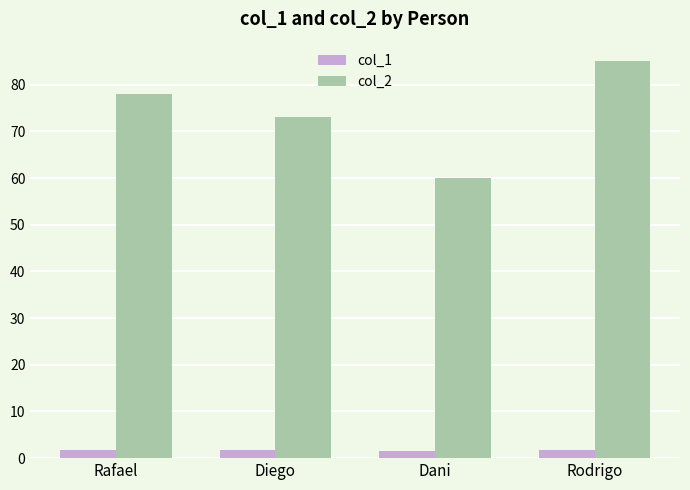

Where is col_2 nearest to the value 72?

Diego